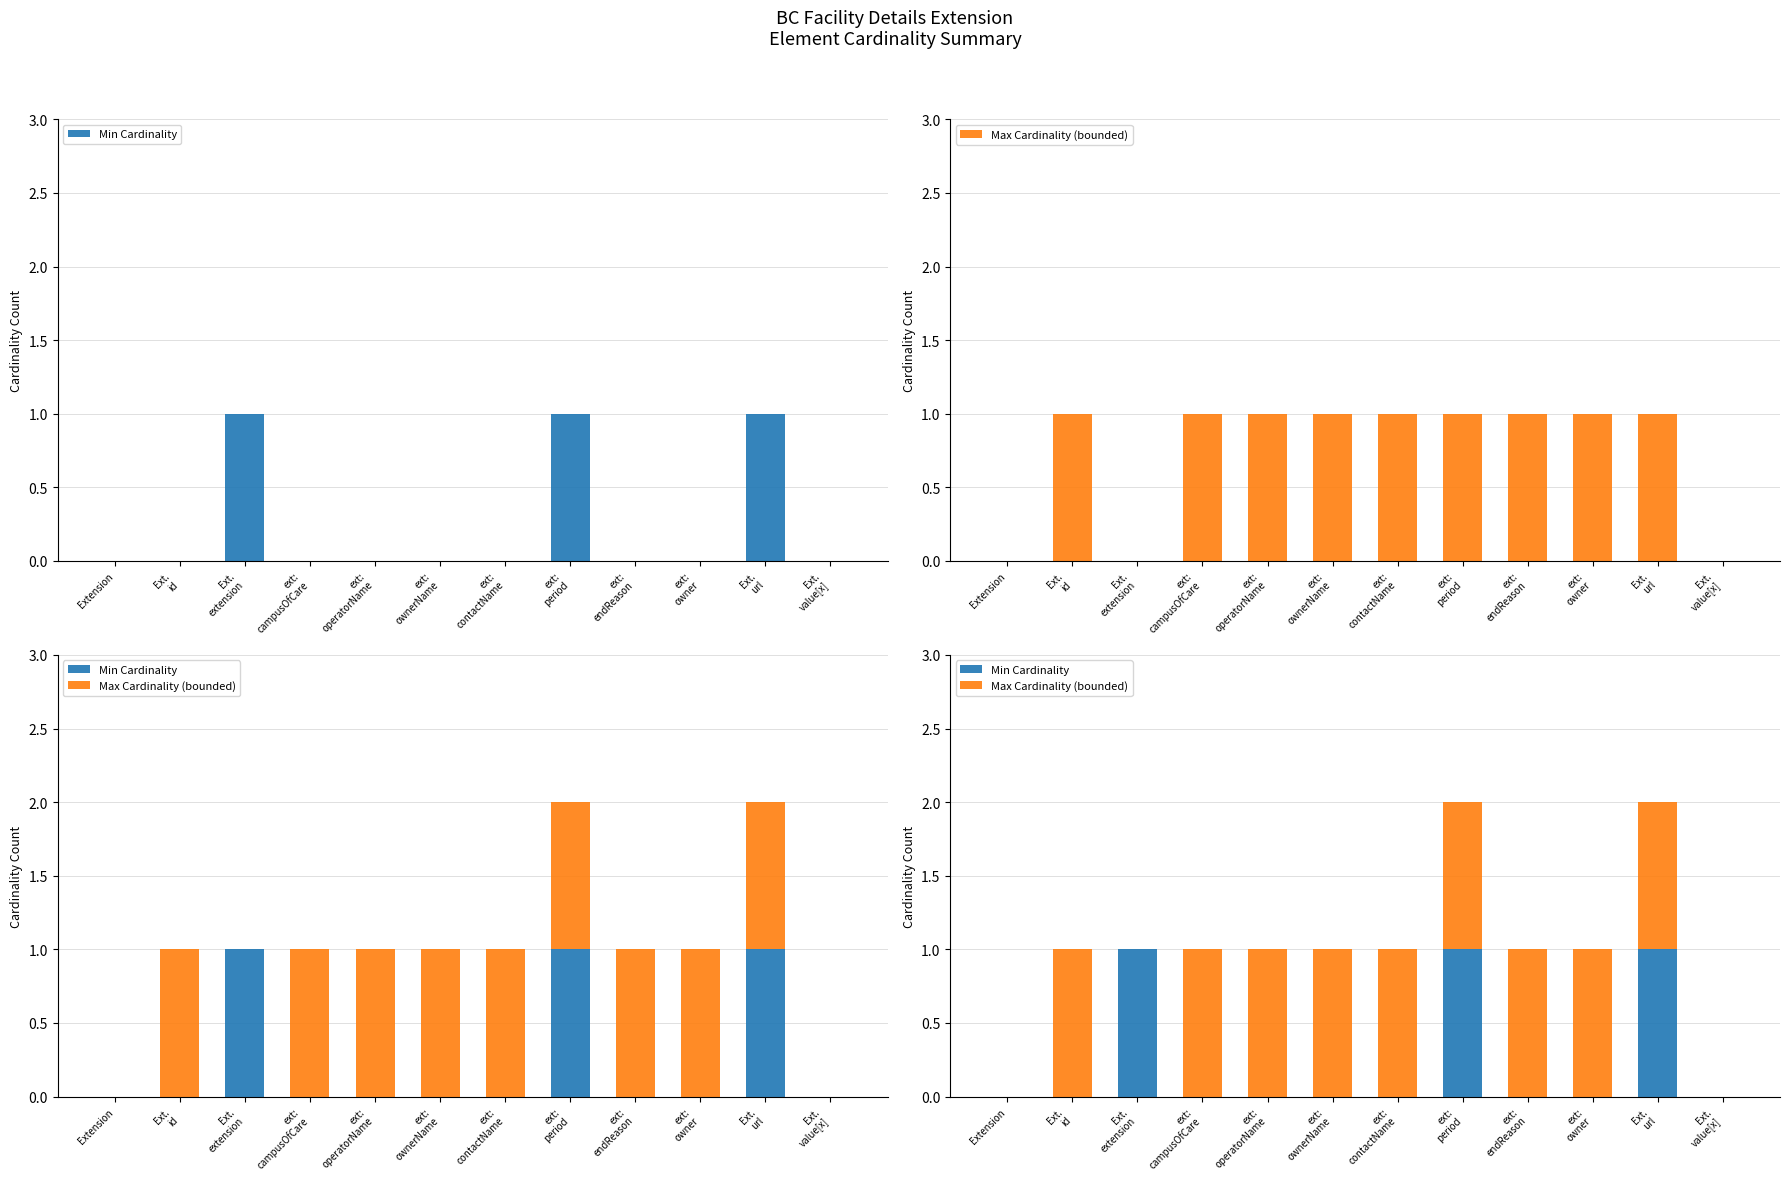

Rank the categories by Min Cardinality value from highest to lowest.

Ext.
extension, ext:
period, Ext.
url, Extension, Ext.
id, ext:
campusOfCare, ext:
operatorName, ext:
ownerName, ext:
contactName, ext:
endReason, ext:
owner, Ext.
value[x]